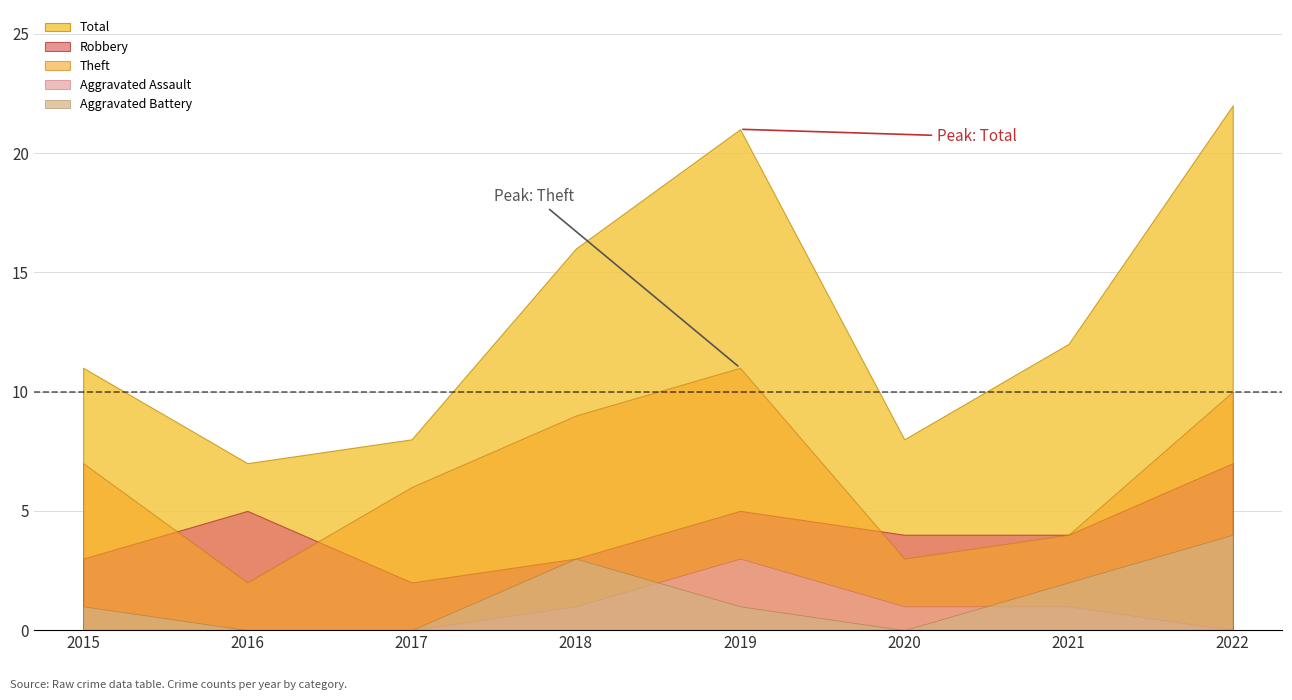

What is the lowest value of the Theft series?

2